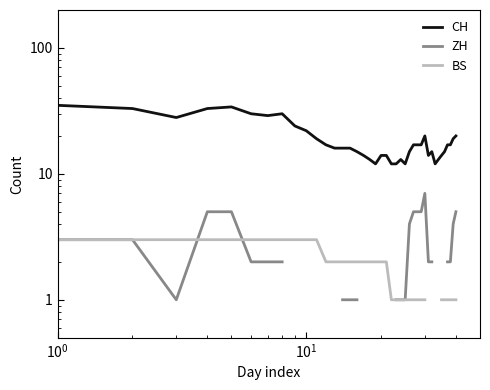

In CH, how many points are lower than both neighbors (excluding endpoints)?

6